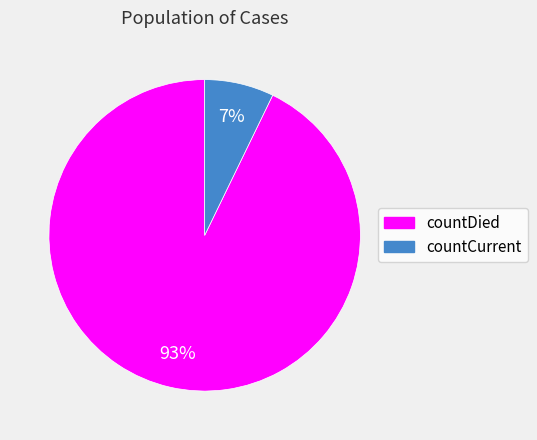

Is it true that countDied is 93% of the pie?

True